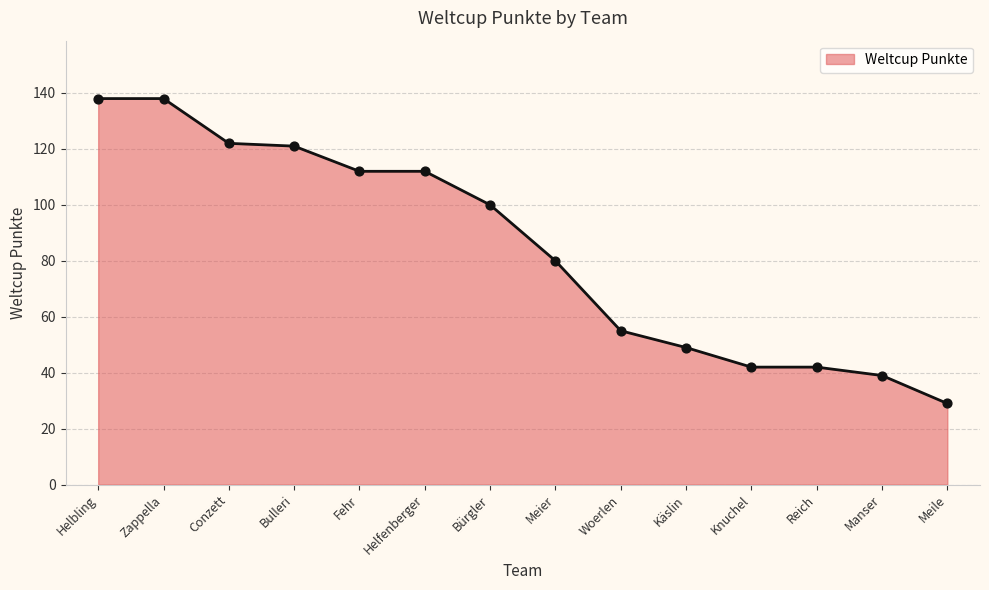

Approximately how many times larger is the value at Manser compared to Käslin?

0.8